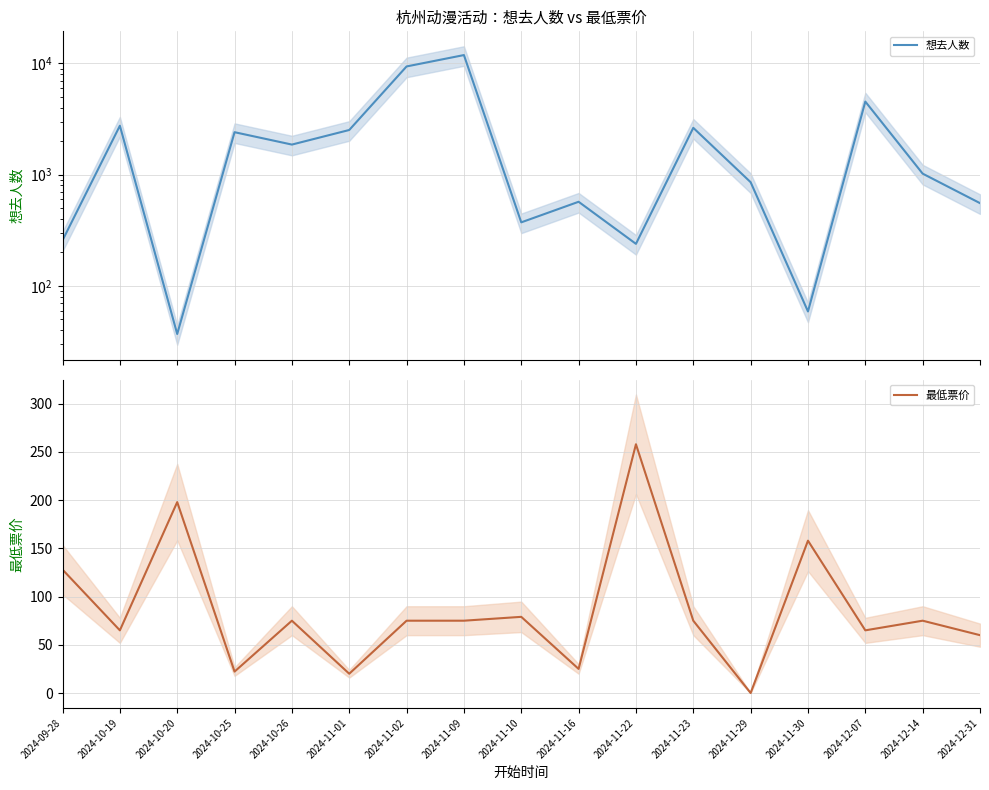

Which has a higher value, 2024-11-22 or 2024-12-14?

2024-12-14